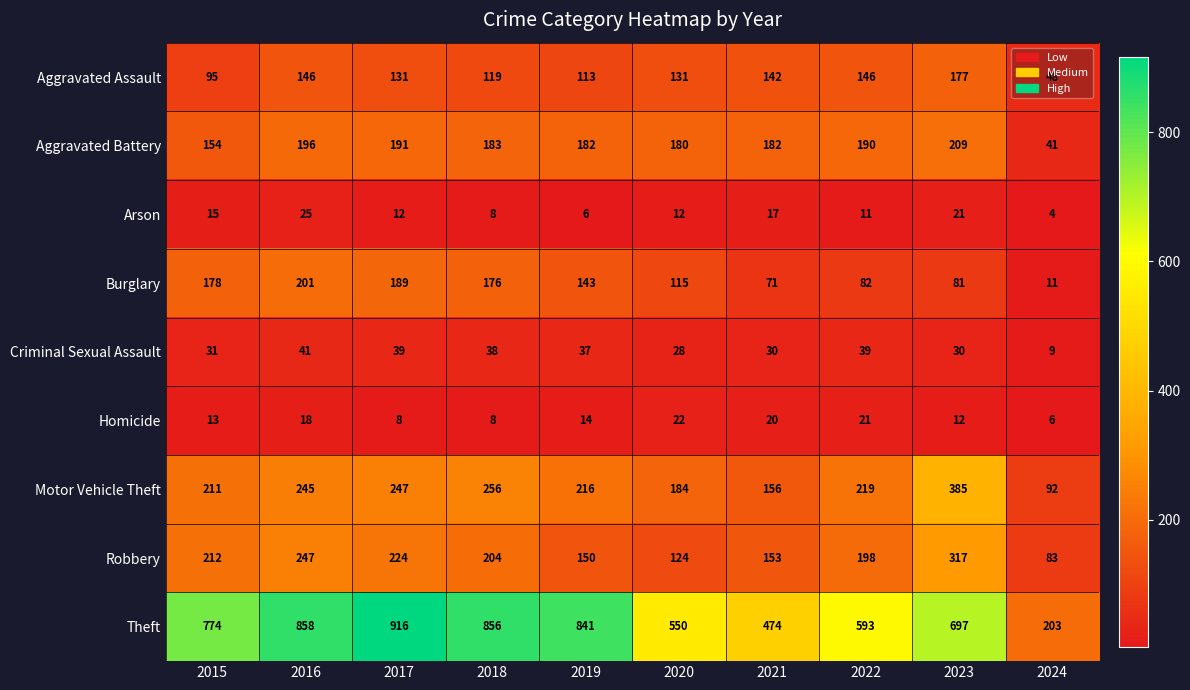

Rank the series by their maximum value, from highest to lowest.

Theft, Motor Vehicle Theft, Robbery, Aggravated Battery, Burglary, Aggravated Assault, Criminal Sexual Assault, Arson, Homicide